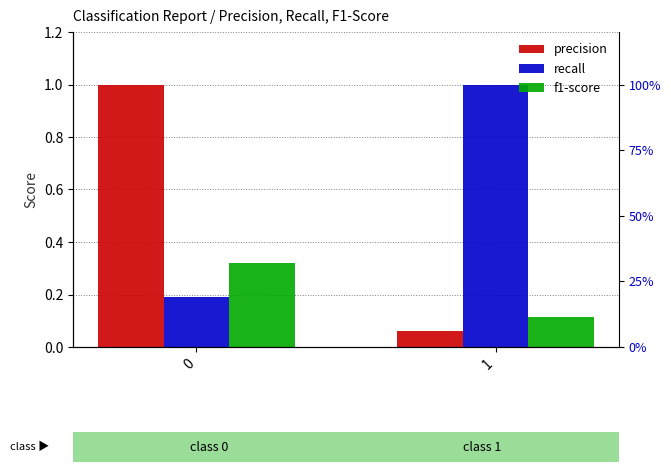

What is the total value across all series at 1?

1.2